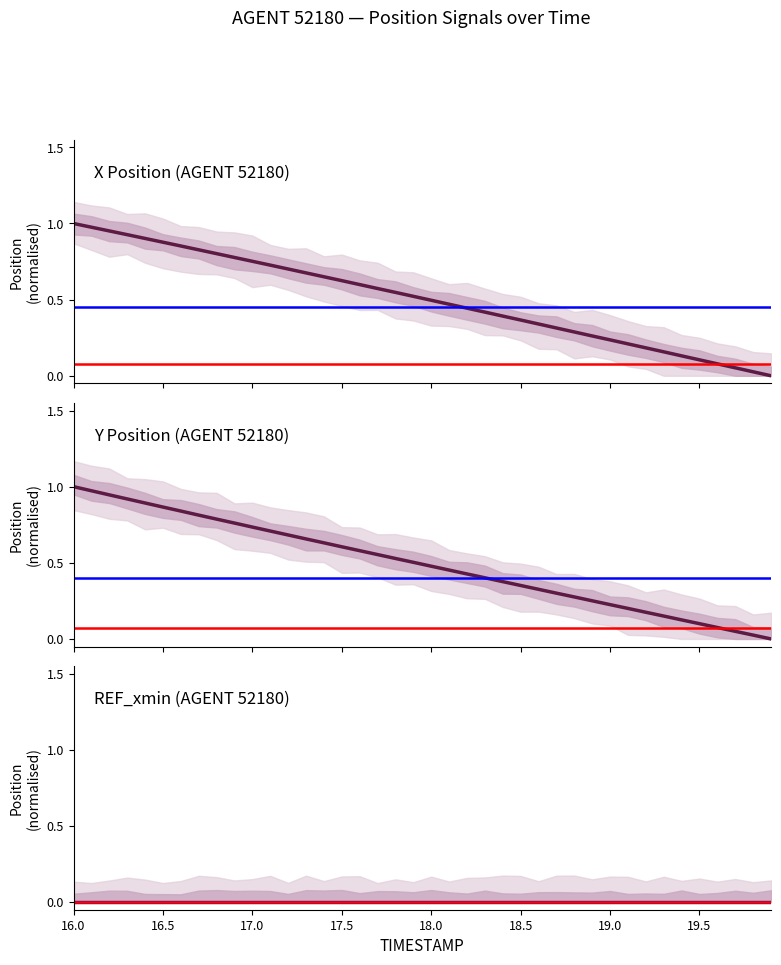

At which label does REF_xmin (AGENT 52180) reach its minimum?

16.0